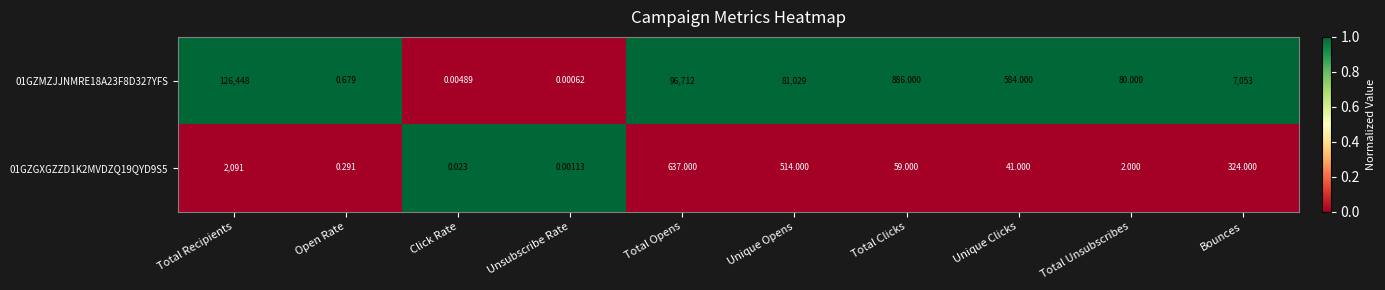

At which label is 01GZGXGZZD1K2MVDZQ19QYD9S5 closest to 1045?

Total Opens